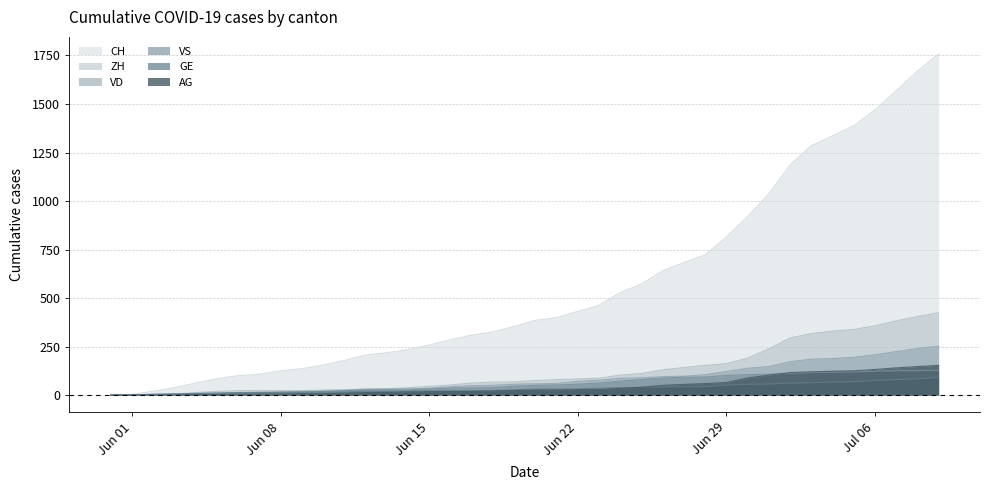

Which series has the largest total across all categories?

CH